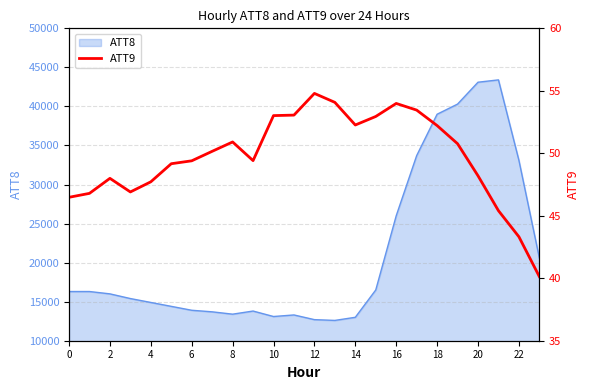

True or false: ATT8 has a value of 16300 at 0.

True